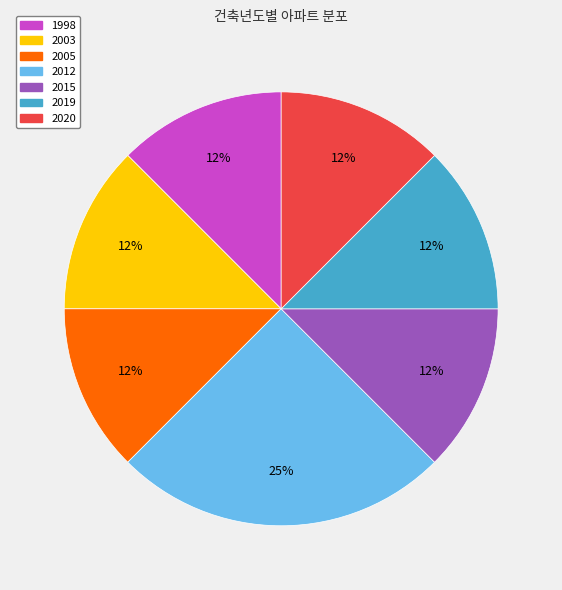

Does any single category account for the majority?

No